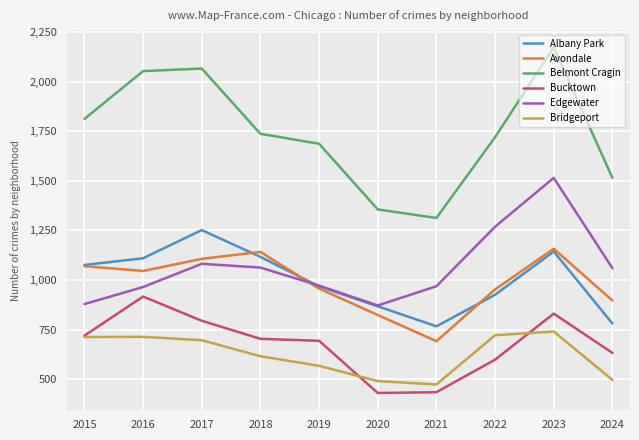

What is the minimum value for Edgewater?

872